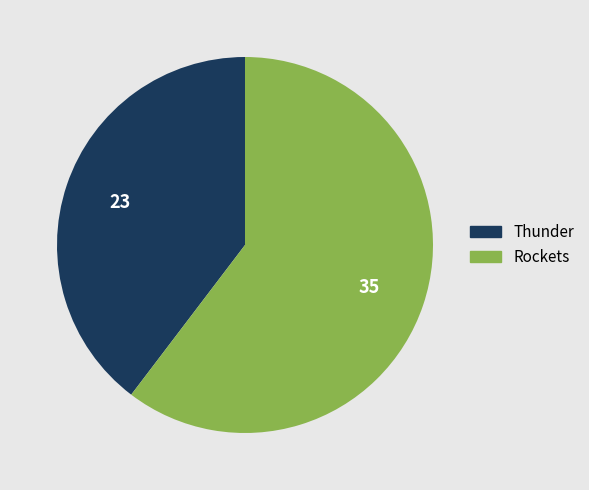

Between Rockets and Thunder, which is larger?

Rockets